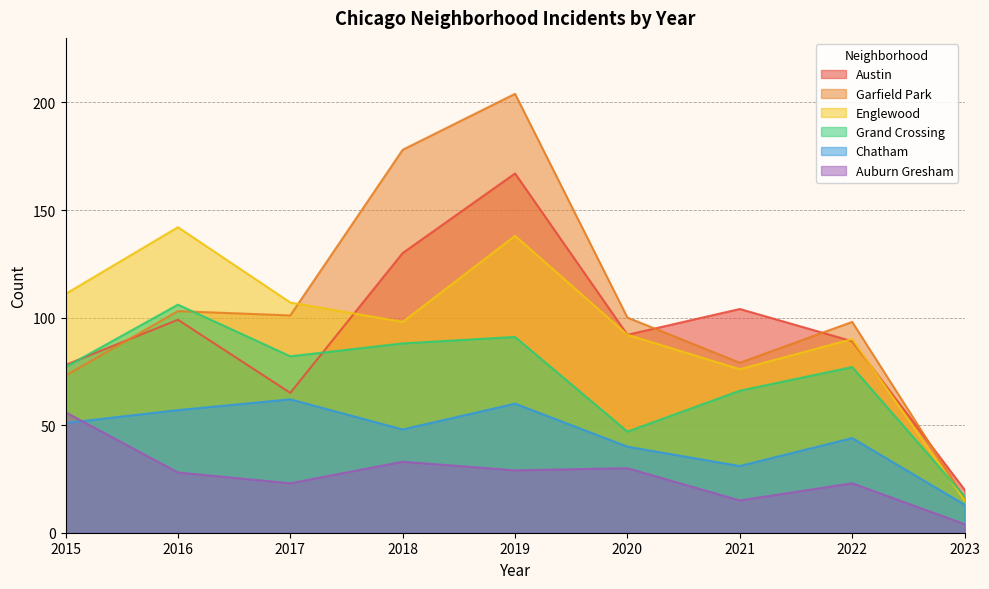

Which label corresponds to the smallest value in the chart?

2023